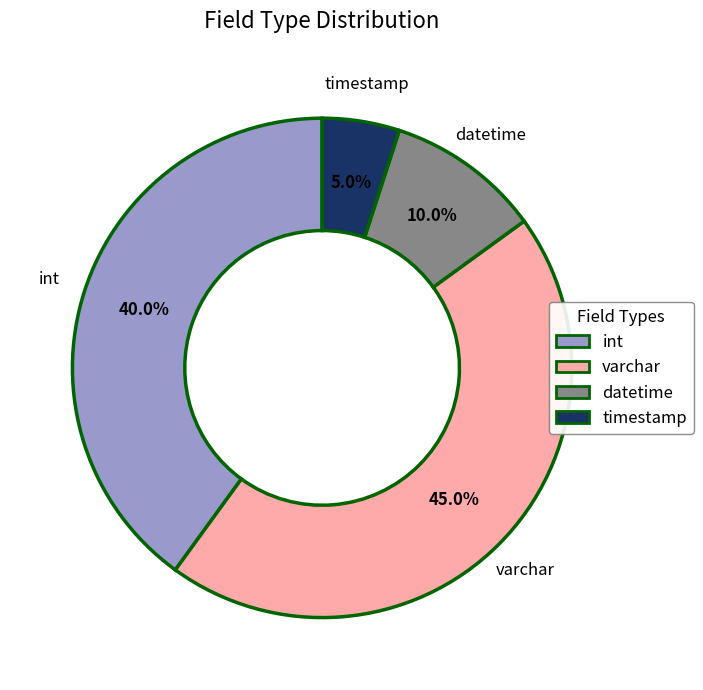

How many segments does this pie chart have?

4